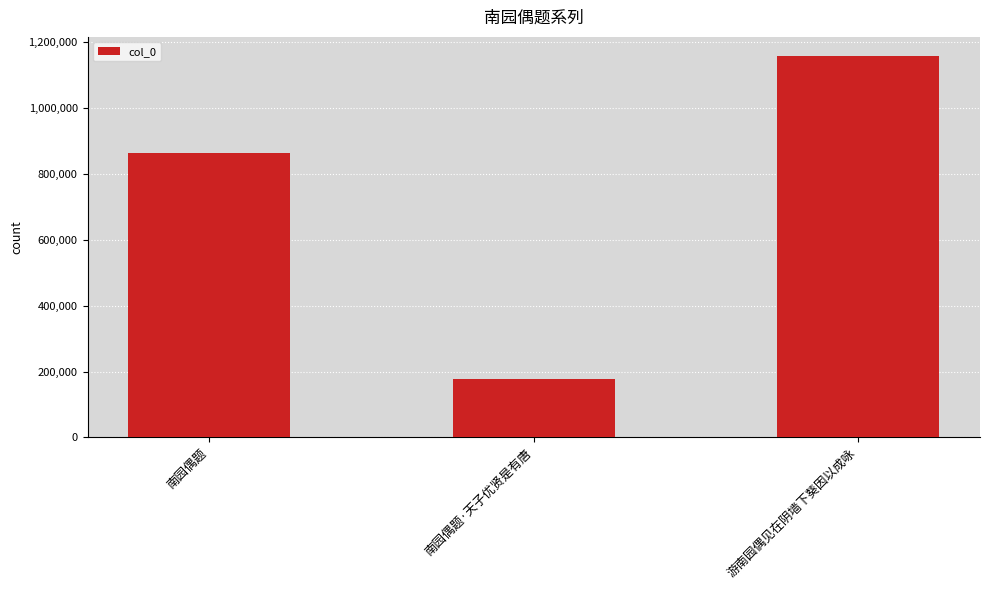

What is the difference between the second highest and minimum values?

685185